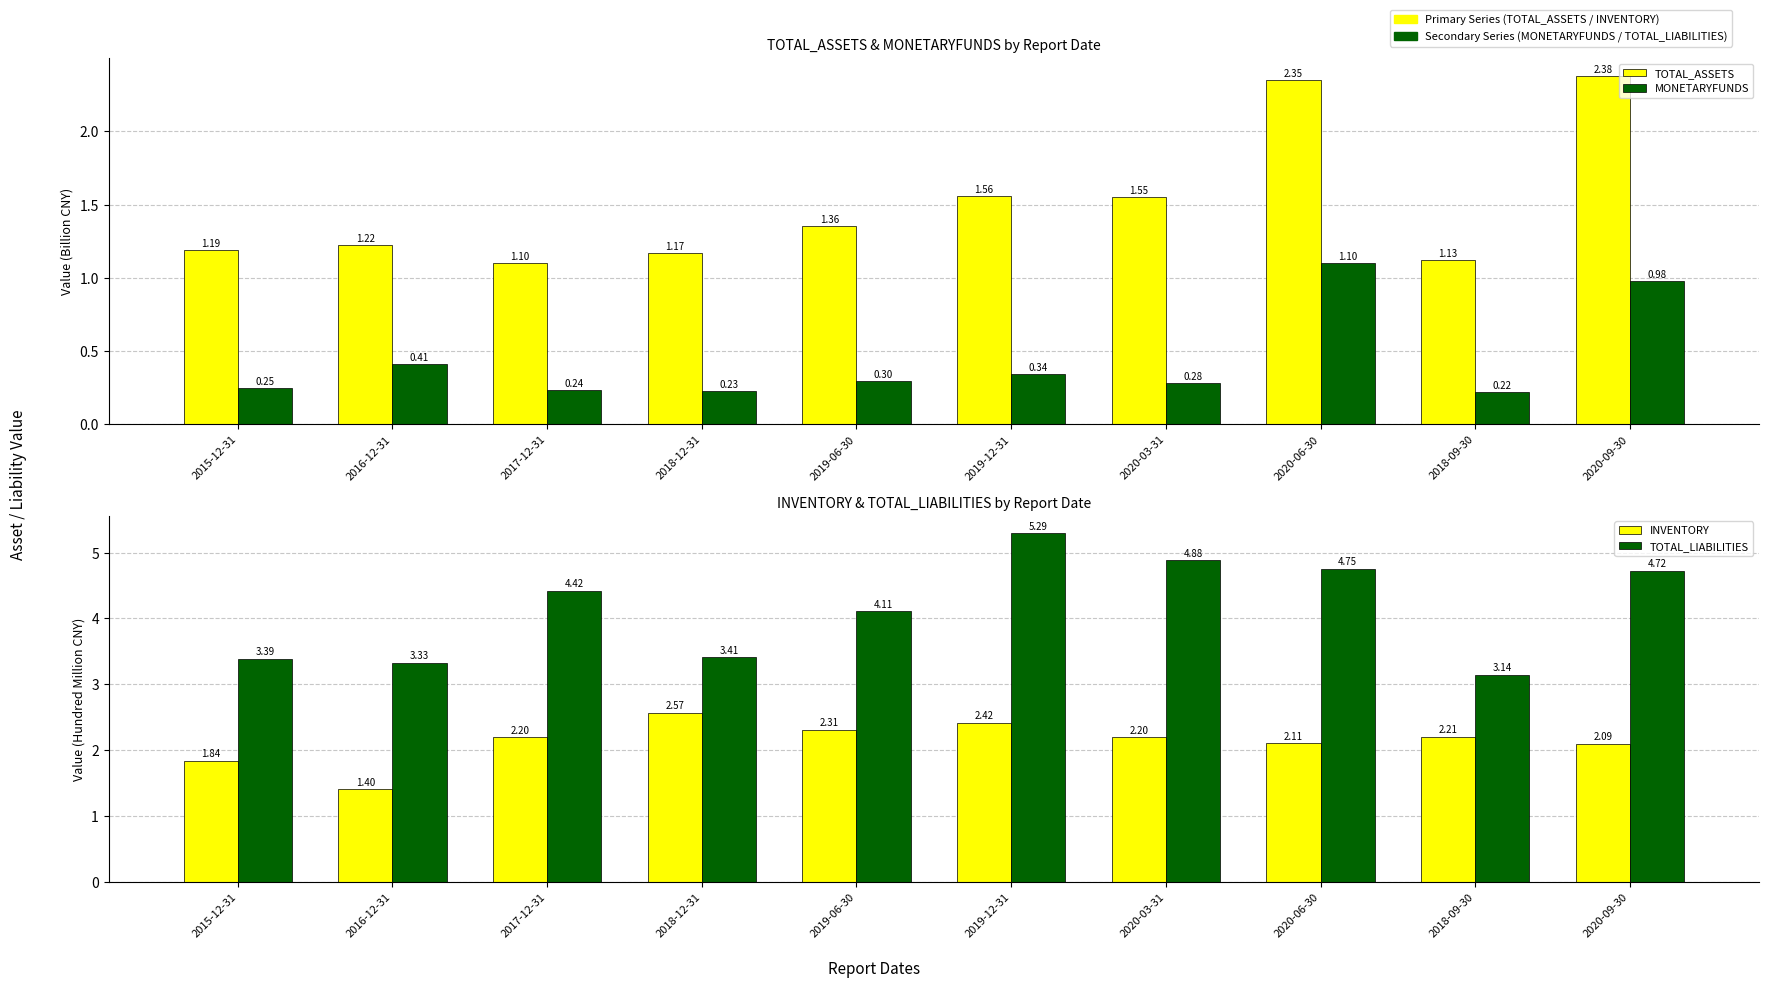

Reading left to right, transcribe all the data shown in this chart.

TOTAL_ASSETS: 1.2	1.2	1.1	1.2	1.4	1.6	1.6	2.4	1.1	2.4
MONETARYFUNDS: 0.2	0.4	0.2	0.2	0.3	0.3	0.3	1.1	0.2	1.0
INVENTORY: 1.8	1.4	2.2	2.6	2.3	2.4	2.2	2.1	2.2	2.1
TOTAL_LIABILITIES: 3.4	3.3	4.4	3.4	4.1	5.3	4.9	4.8	3.1	4.7